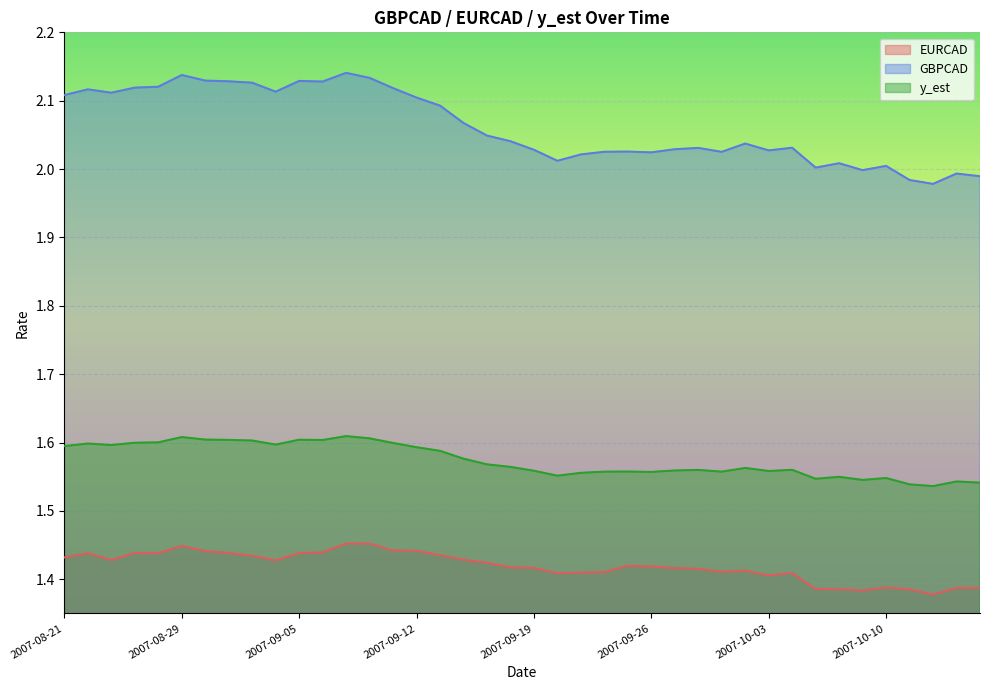

Which has a higher value, 2007-09-14 or 2007-09-07?

2007-09-07